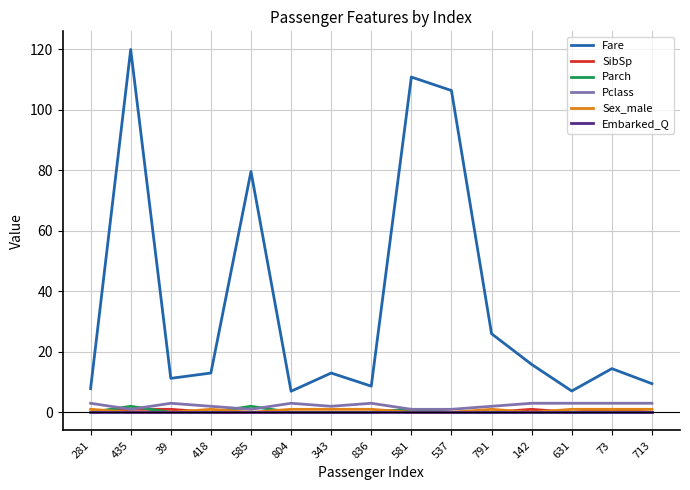

At which label is Fare closest to 63?

585